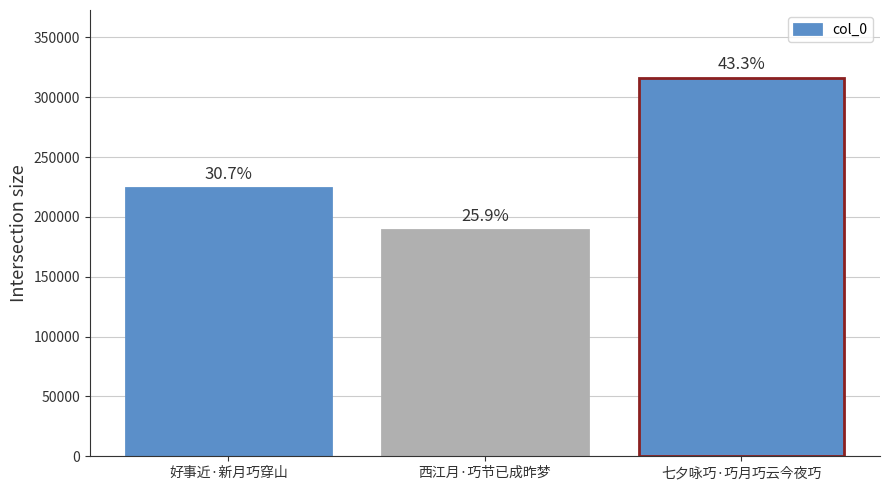

What is the average value?

243120